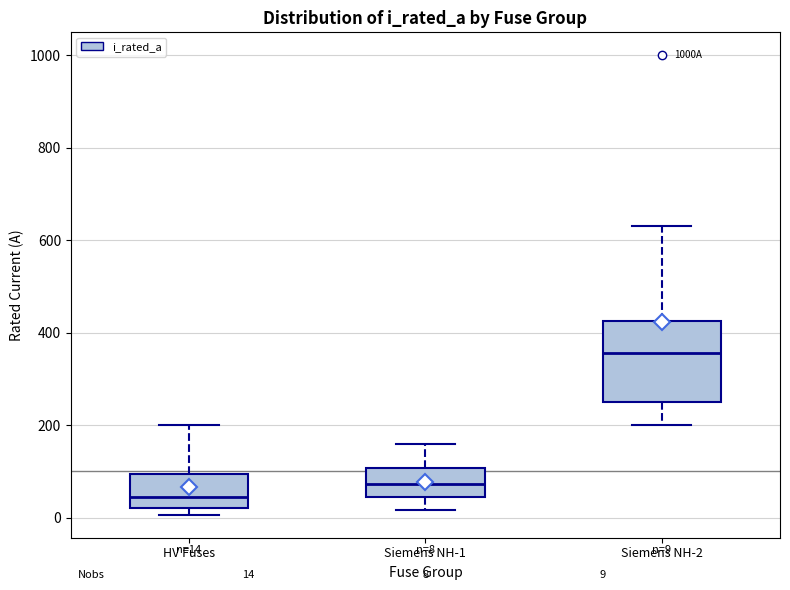

Which box is the tallest, from its lower edge to its upper edge?

Siemens NH-2